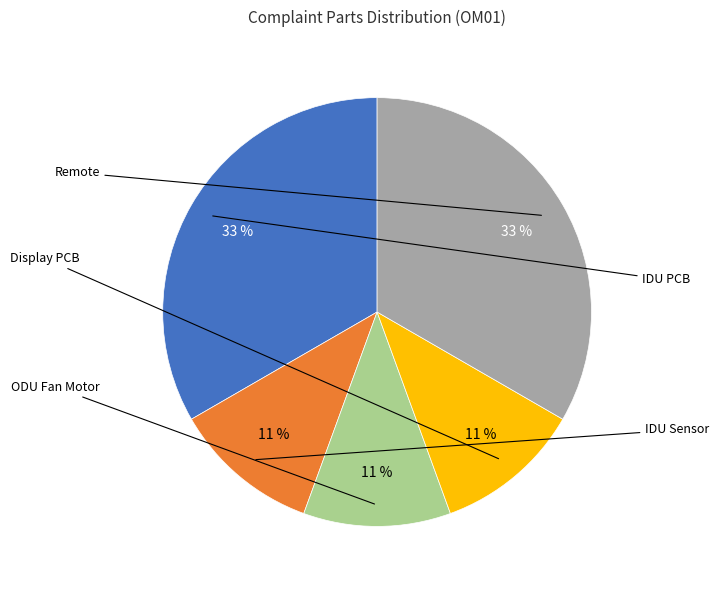

Rank the categories by value from highest to lowest.

IDU PCB, Remote, IDU Sensor, ODU Fan Motor, Display PCB